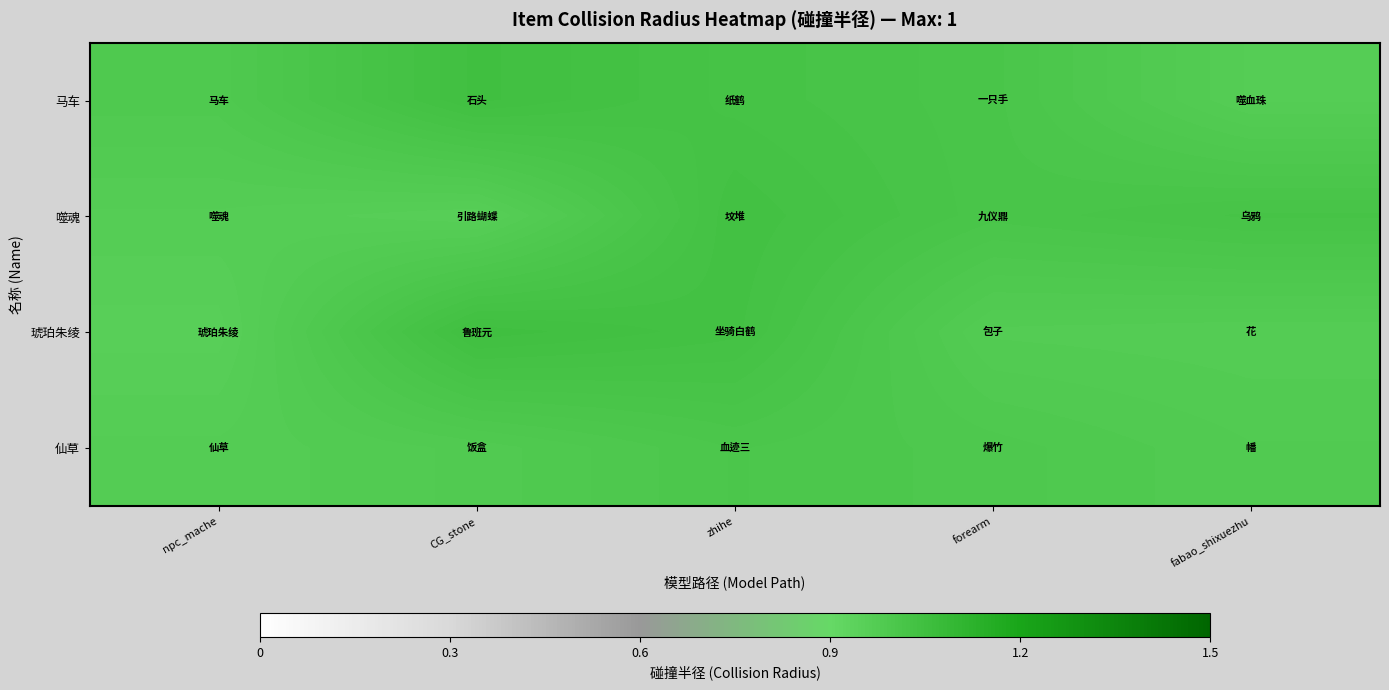

Which series has the largest total across all categories?

马车